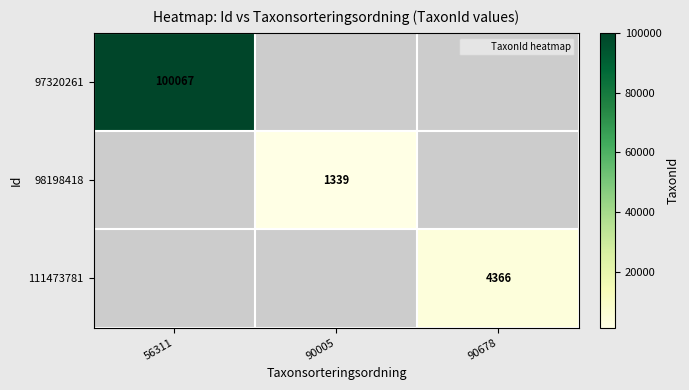

At which label is 97320261 closest to 100067?

56311